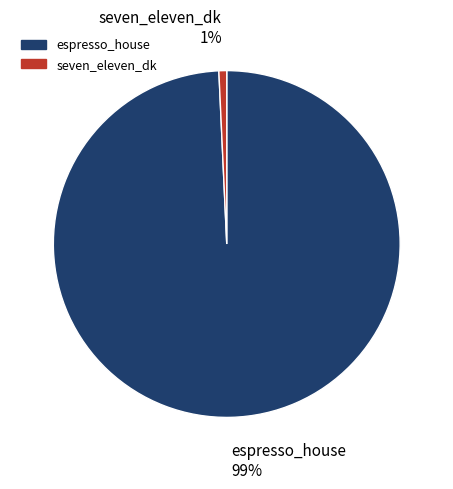

To the nearest percent, what is the combined percentage of seven_eleven_dk and espresso_house?

100%